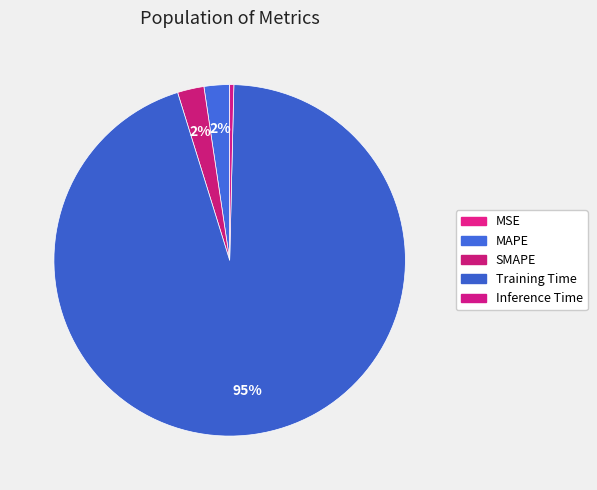

What is the smallest slice in the pie chart?

MSE